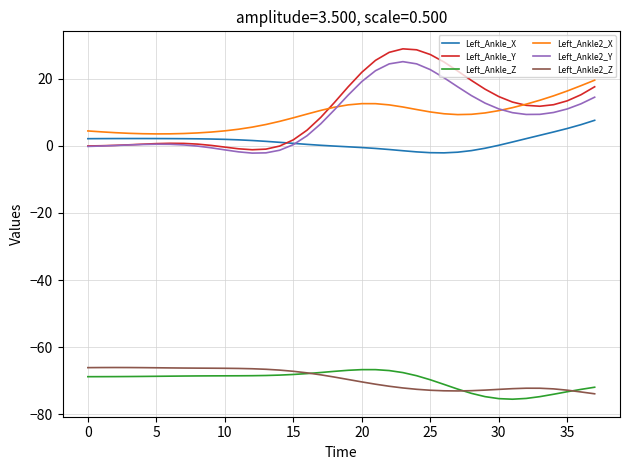

What is the minimum value for Left_Ankle_Z?

-75.5